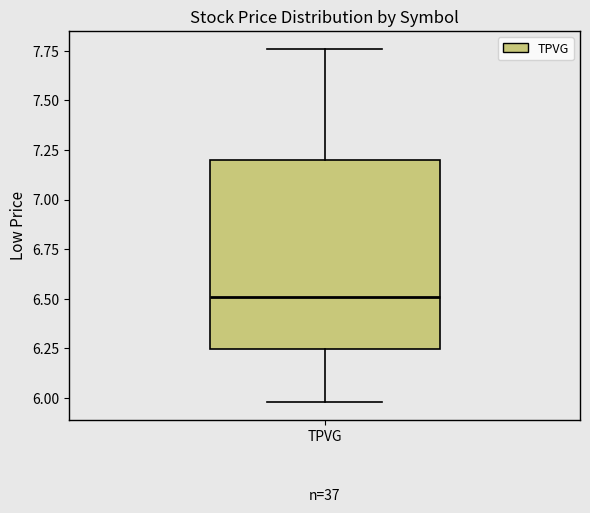

Read this box plot against the y-axis: the position of the median line, the range covered by the box, and the ends of both whiskers. The values are not printed on the chart, so give them approximately, as read against the axis.

median 6.50, box 6.25 to 7.20, whiskers 6.00 to 7.75